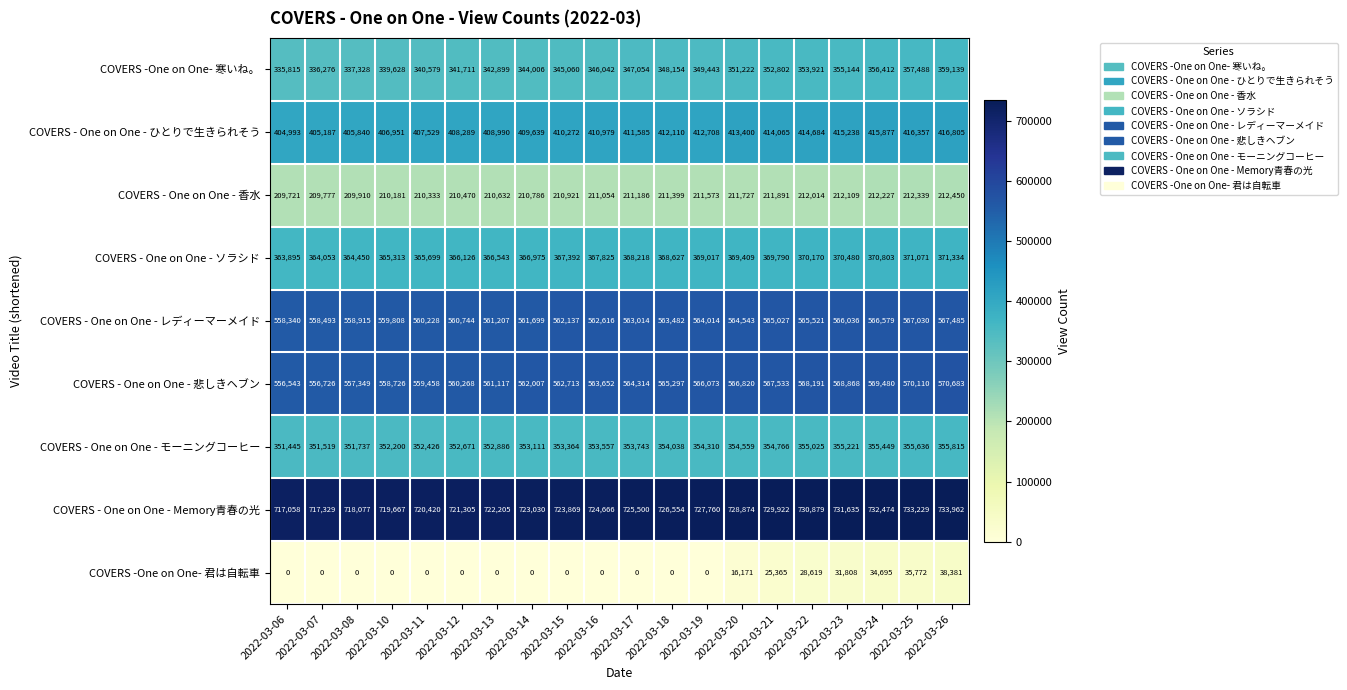

Where is COVERS - One on One - Memory青春の光 nearest to the value 725510?

2022-03-17